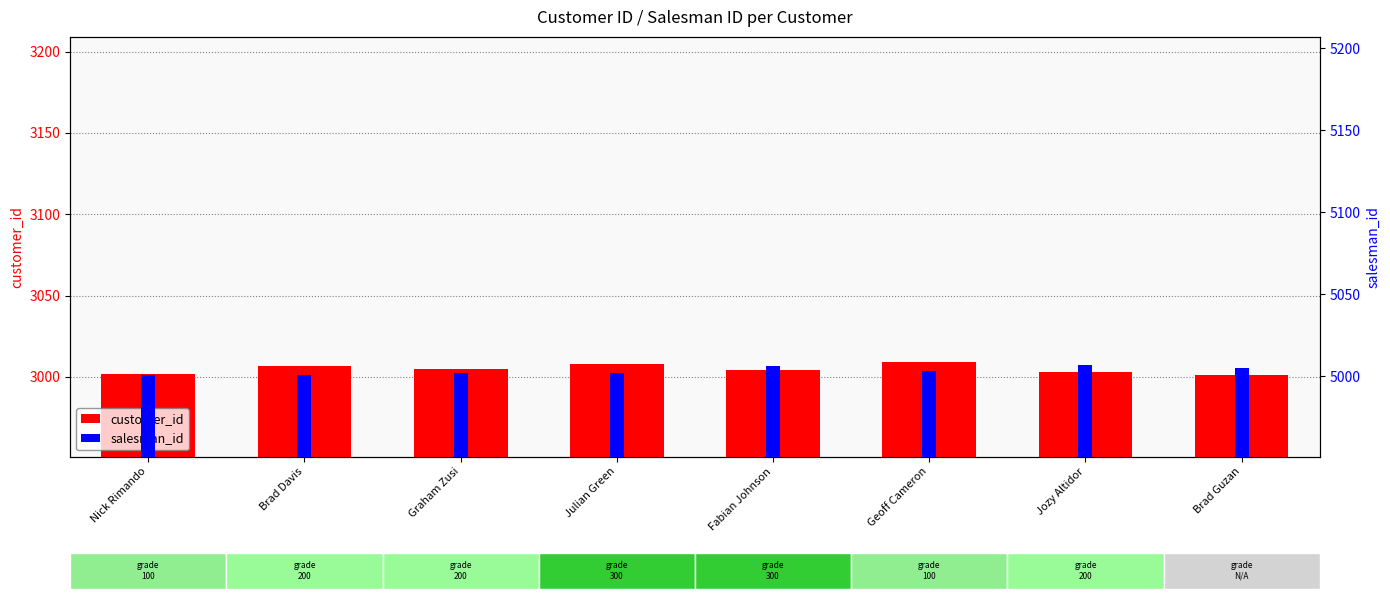

At Fabian Johnson, list the series in order from largest to smallest.

salesman_id, customer_id